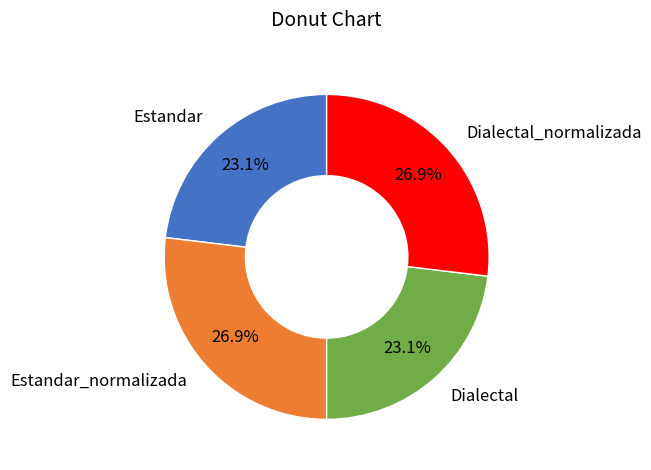

True or false: Dialectal_normalizada accounts for 16% of the total.

False